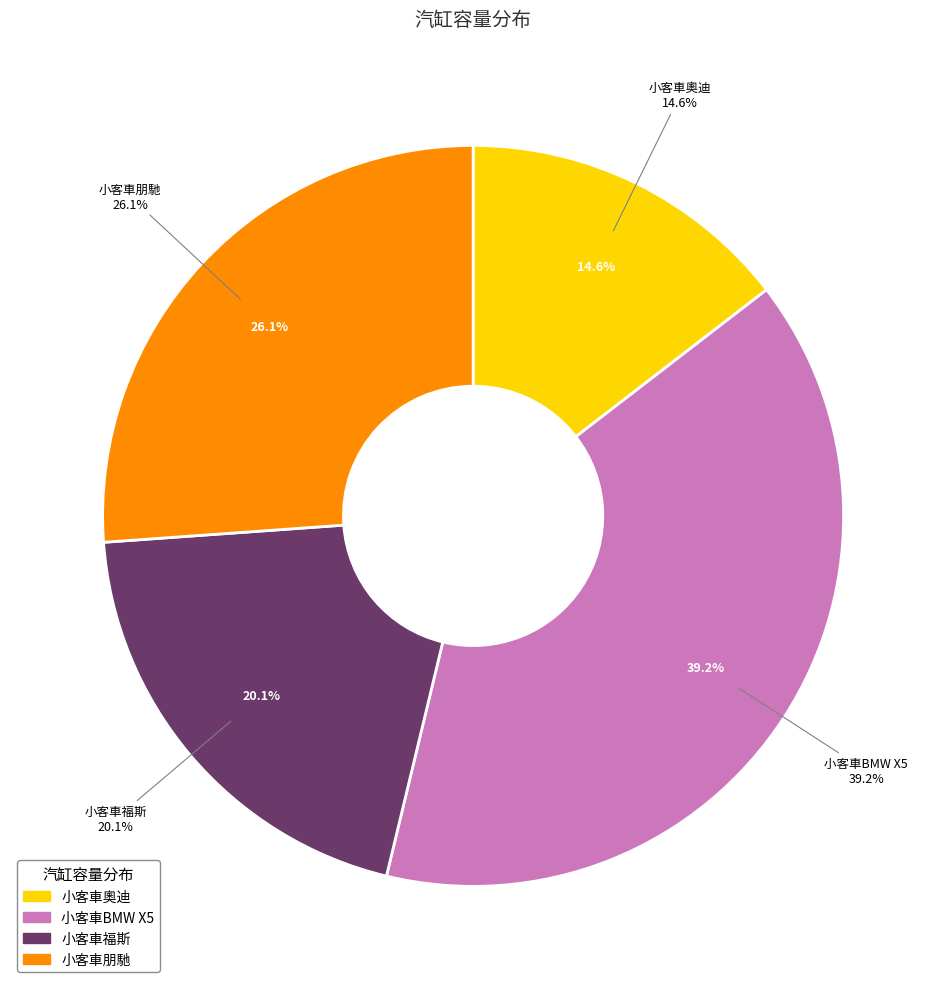

The 小客車福斯 slice represents 12% of the pie. True or false?

False